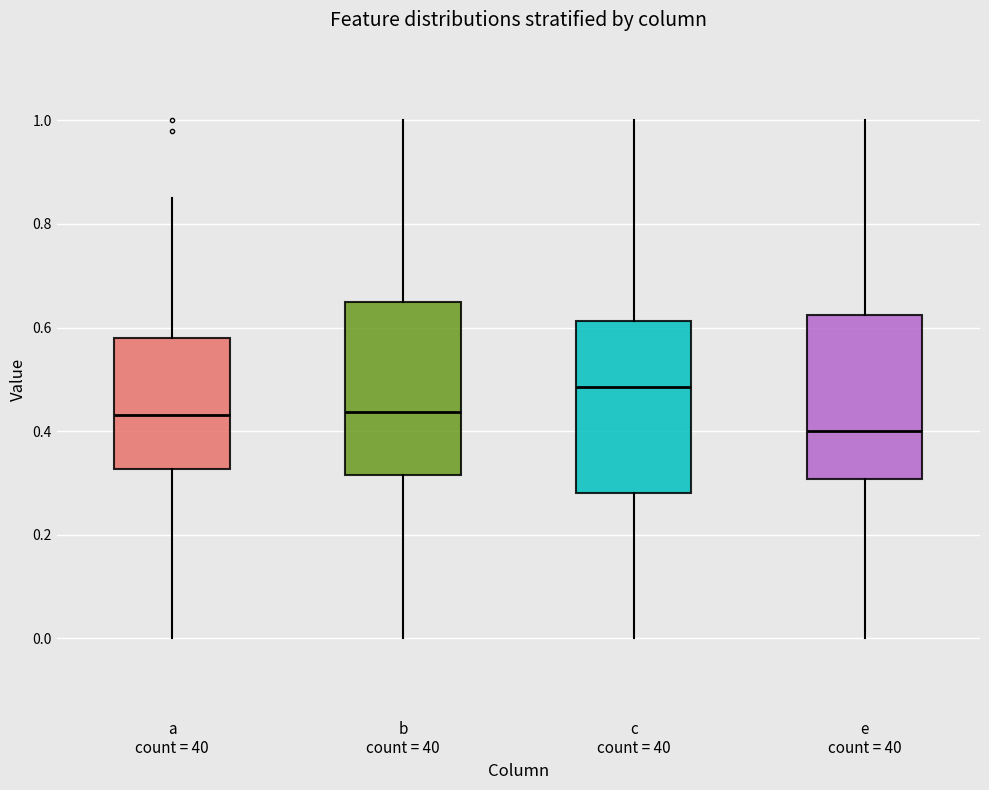

Reading left to right, transcribe this box plot: for each box, give where its median line is, the range the box spans, and where its two whiskers end, as read against the y-axis. The values are not printed on the chart, so give them approximately, as read against the axis.

a count = 40: median 0.44, box 0.32 to 0.58, whiskers 0.00 to 0.86
b count = 40: median 0.44, box 0.32 to 0.64, whiskers 0.00 to 1.00
c count = 40: median 0.48, box 0.28 to 0.62, whiskers 0.00 to 1.00
e count = 40: median 0.40, box 0.30 to 0.62, whiskers 0.00 to 1.00